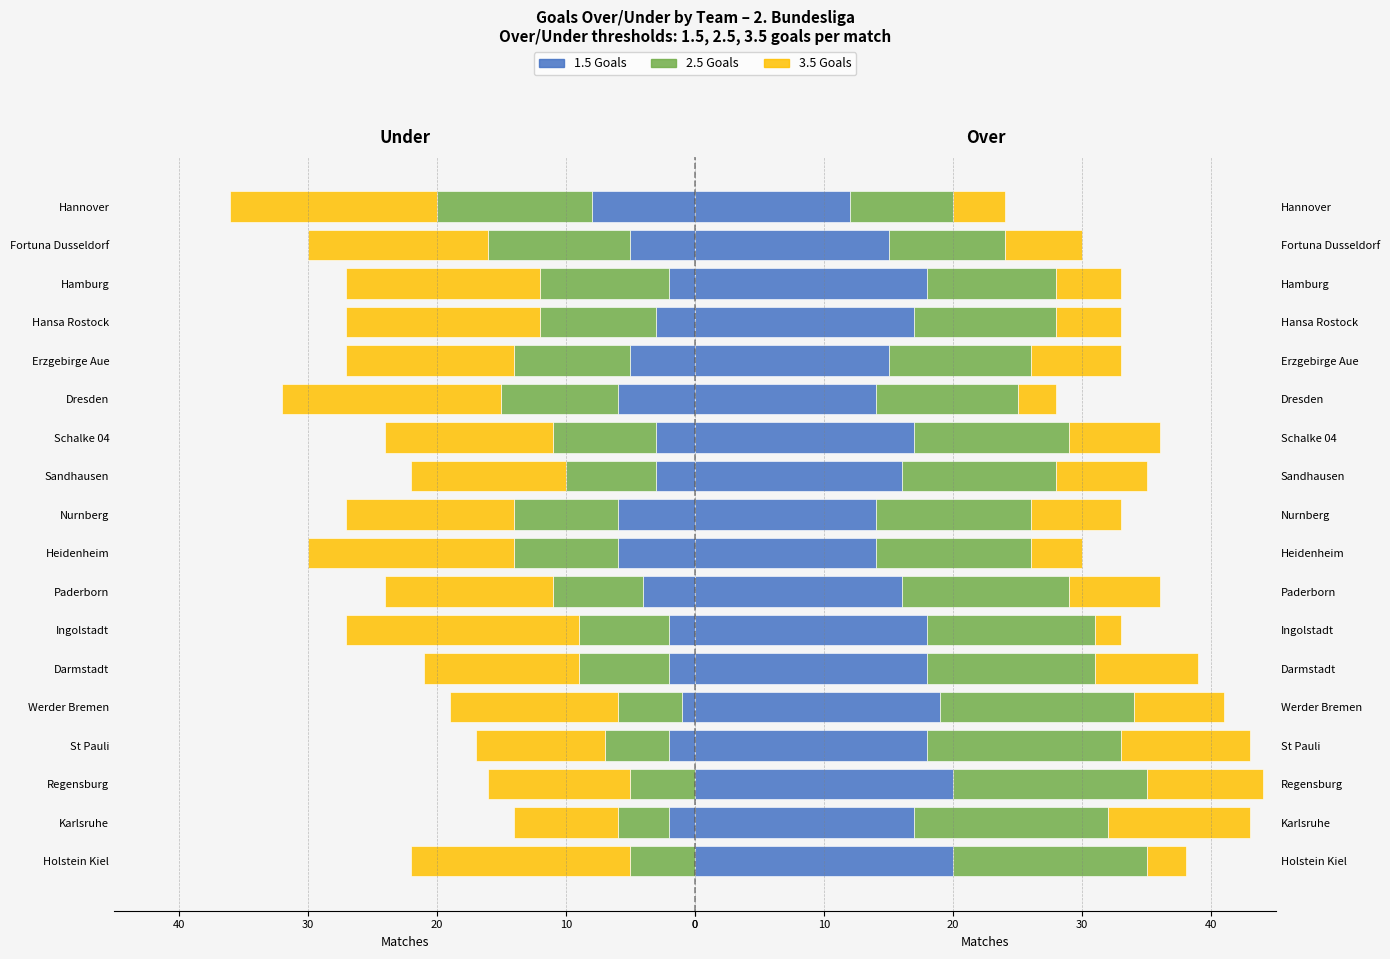

How many Over 2.5 values are between 11 and 15?

15